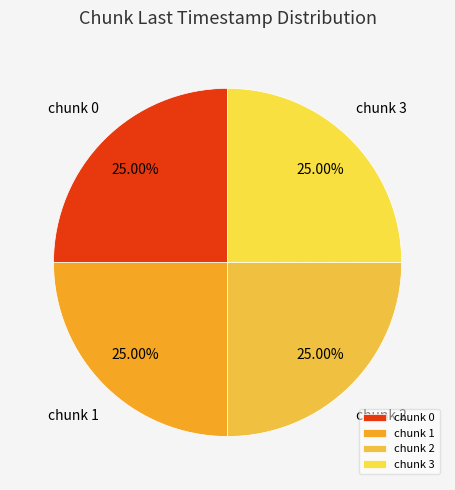

To the nearest percent, what is the average slice percentage?

25%